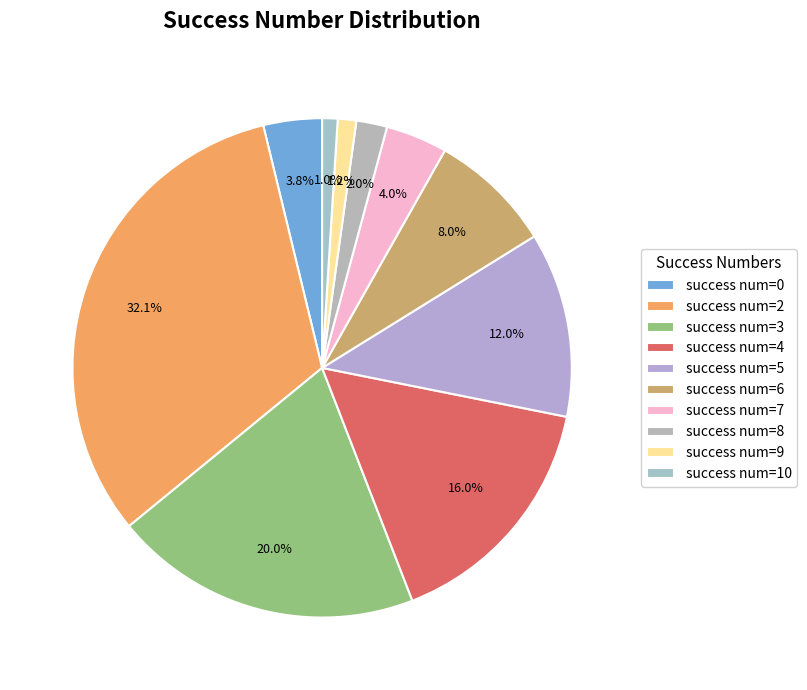

Is there any slice that represents more than half of the pie?

No